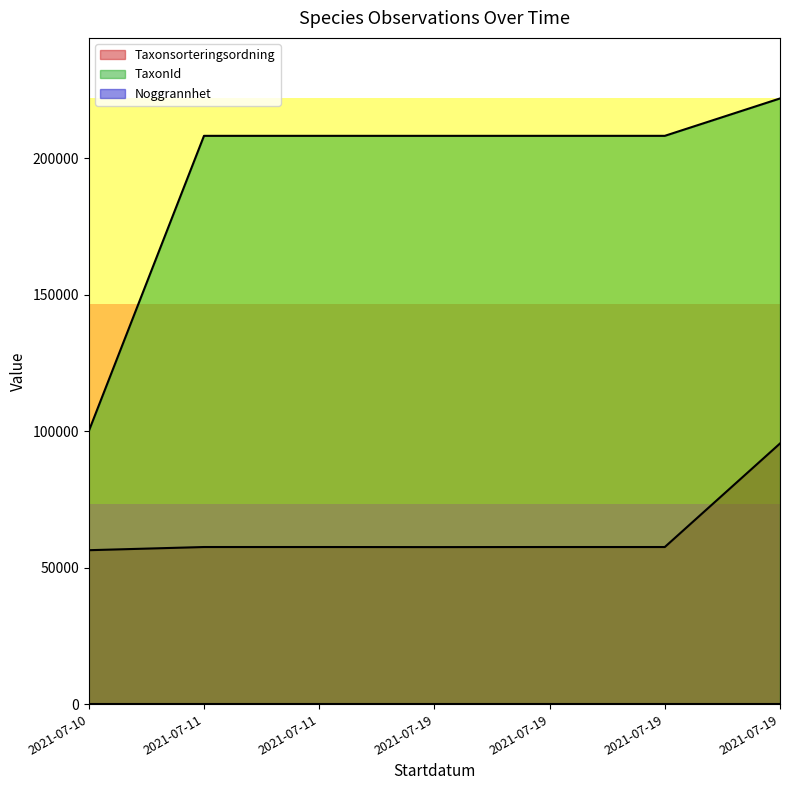

Reading left to right, list all the values displayed in this chart.

Taxonsorteringsordning: 56411	57577	57577	57549	57577	57575	95519
TaxonId: 100049	208249	208249	208245	208249	208250	221945